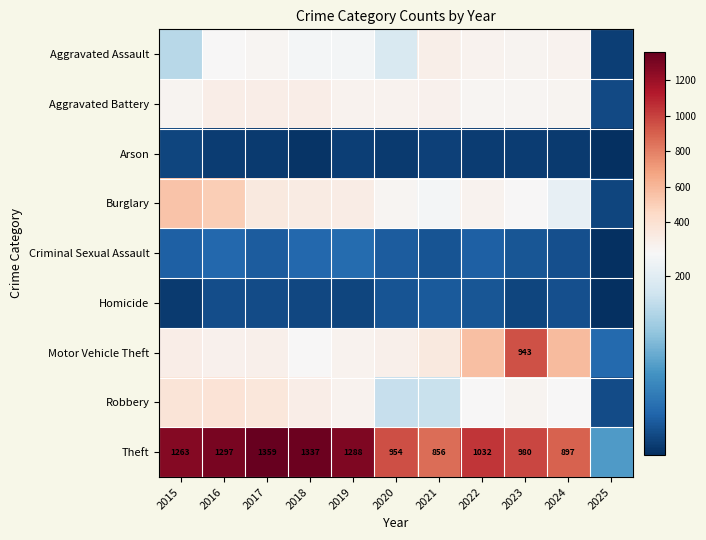

What is the difference between the Theft values at 2017 and 2022?

327